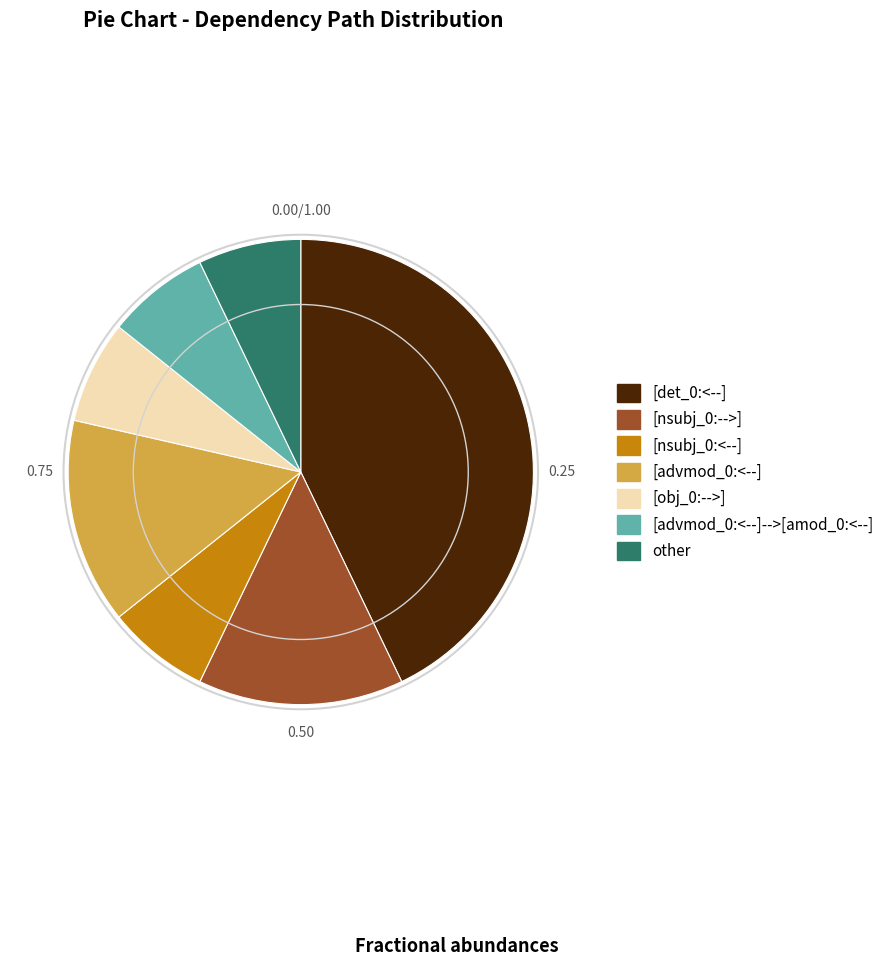

Do [advmod_0:<--] and [advmod_0:<--]-->[amod_0:<--] together represent more than half of the pie?

No